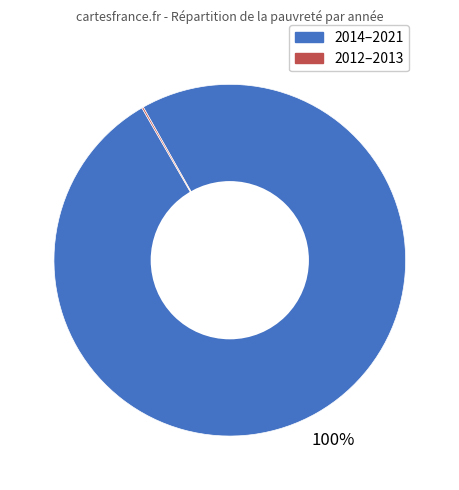

True or false: 2014–2021 accounts for 88% of the total.

False